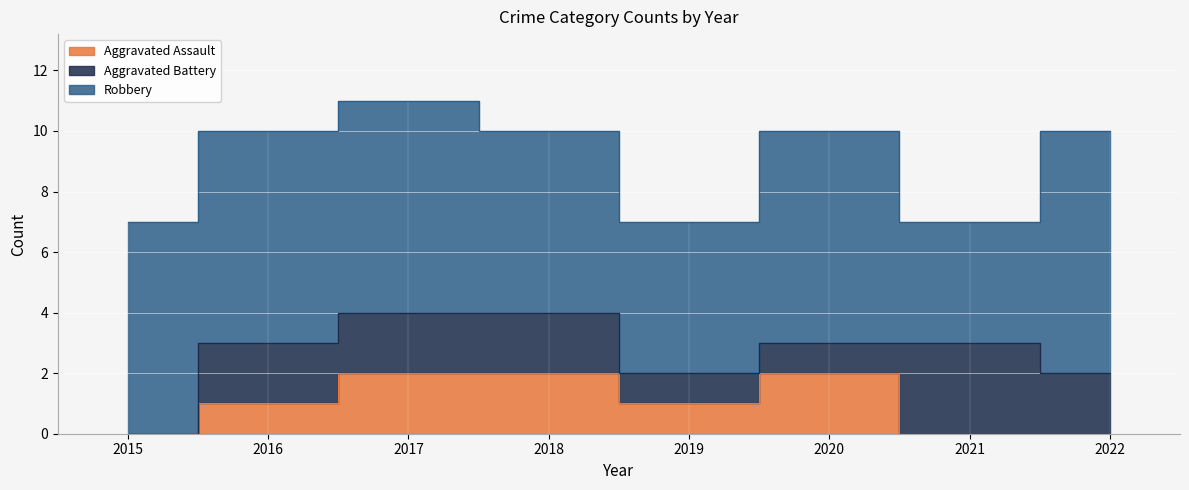

What is the difference between the Aggravated Assault values at 2017 and 2021?

2